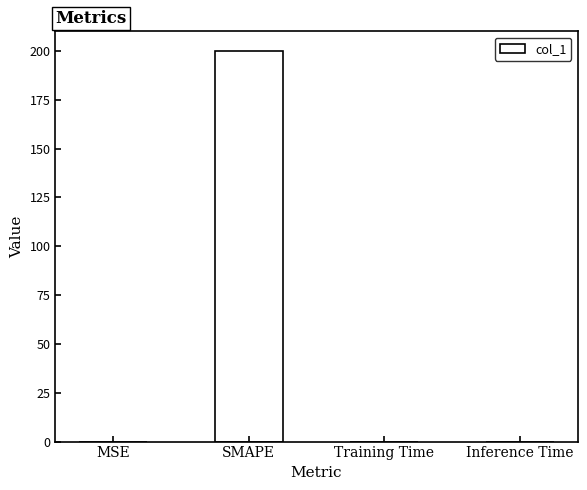

Are the bars horizontal?

No